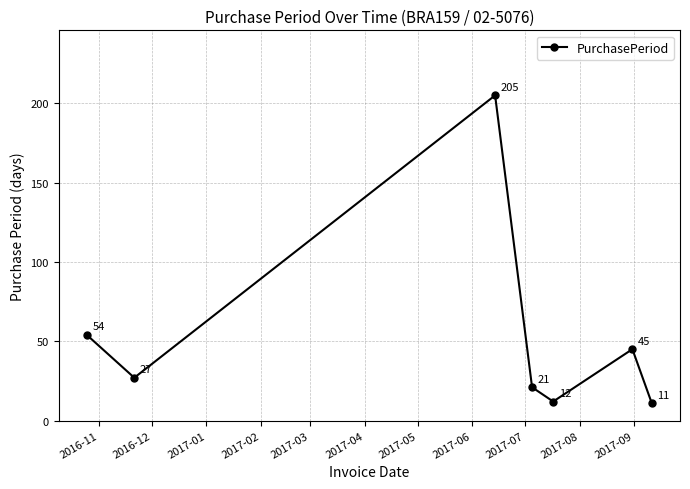

What is the value of the 4th point from the left?

21